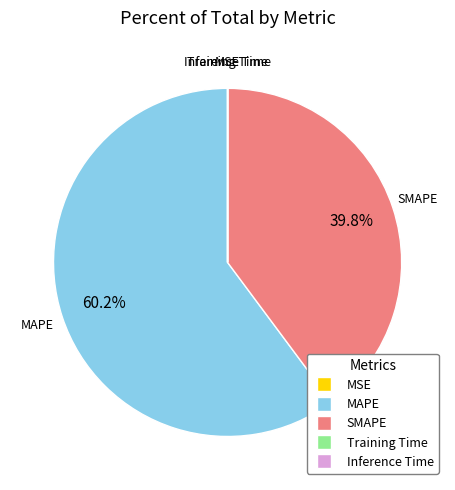

Which category has the biggest portion of the pie?

MAPE